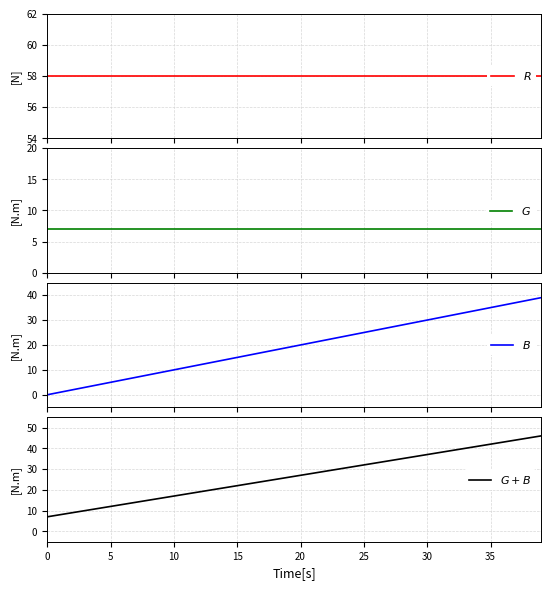

Is the value of $R$ at 36 greater than the value of $B$ at 30?

Yes